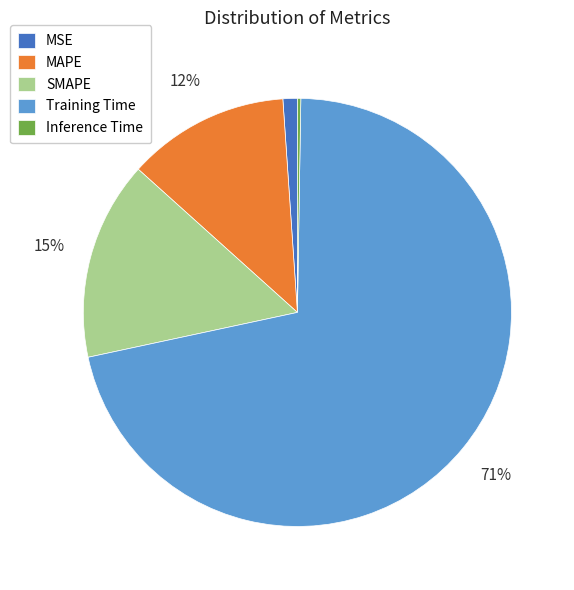

To the nearest percent, what is the difference between the MSE and MAPE slice percentages?

11%